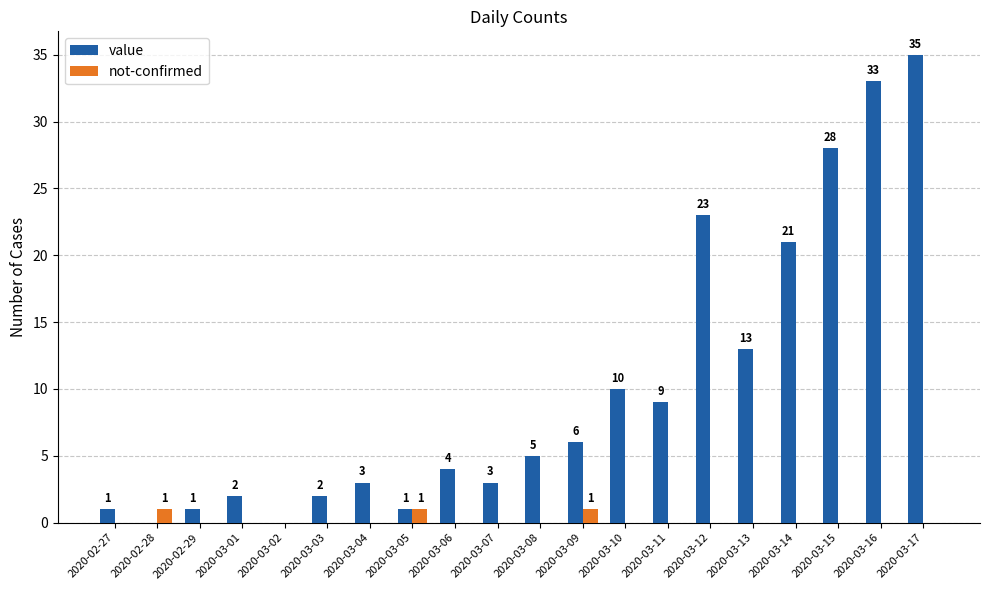

How many positive values does the value series have?

18